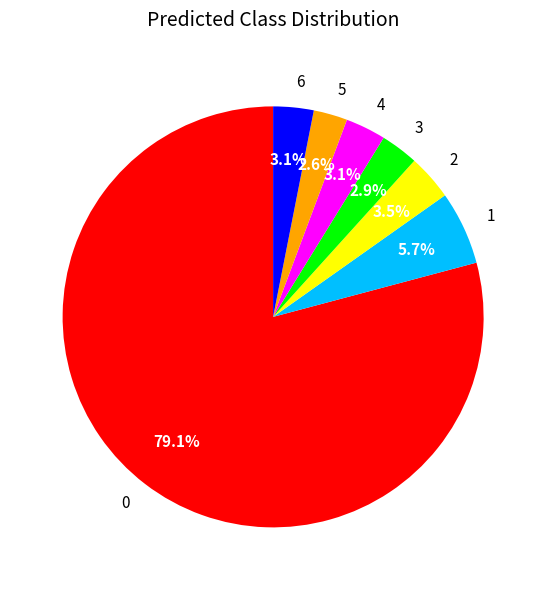

How many segments does this pie chart have?

7